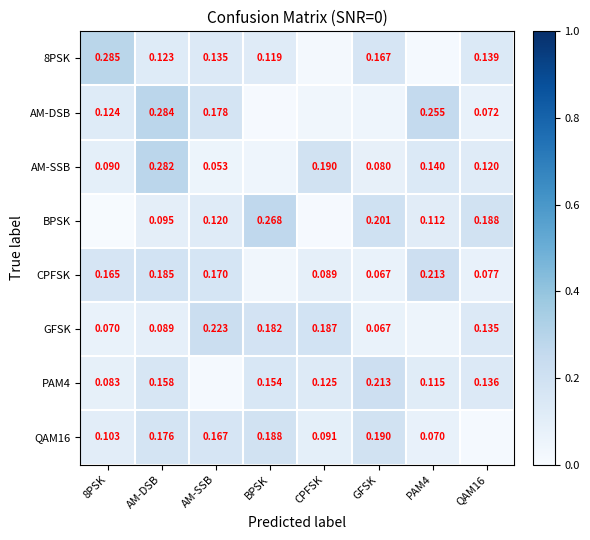

Is the value of PAM4 at AM-DSB greater than the value of BPSK at GFSK?

No